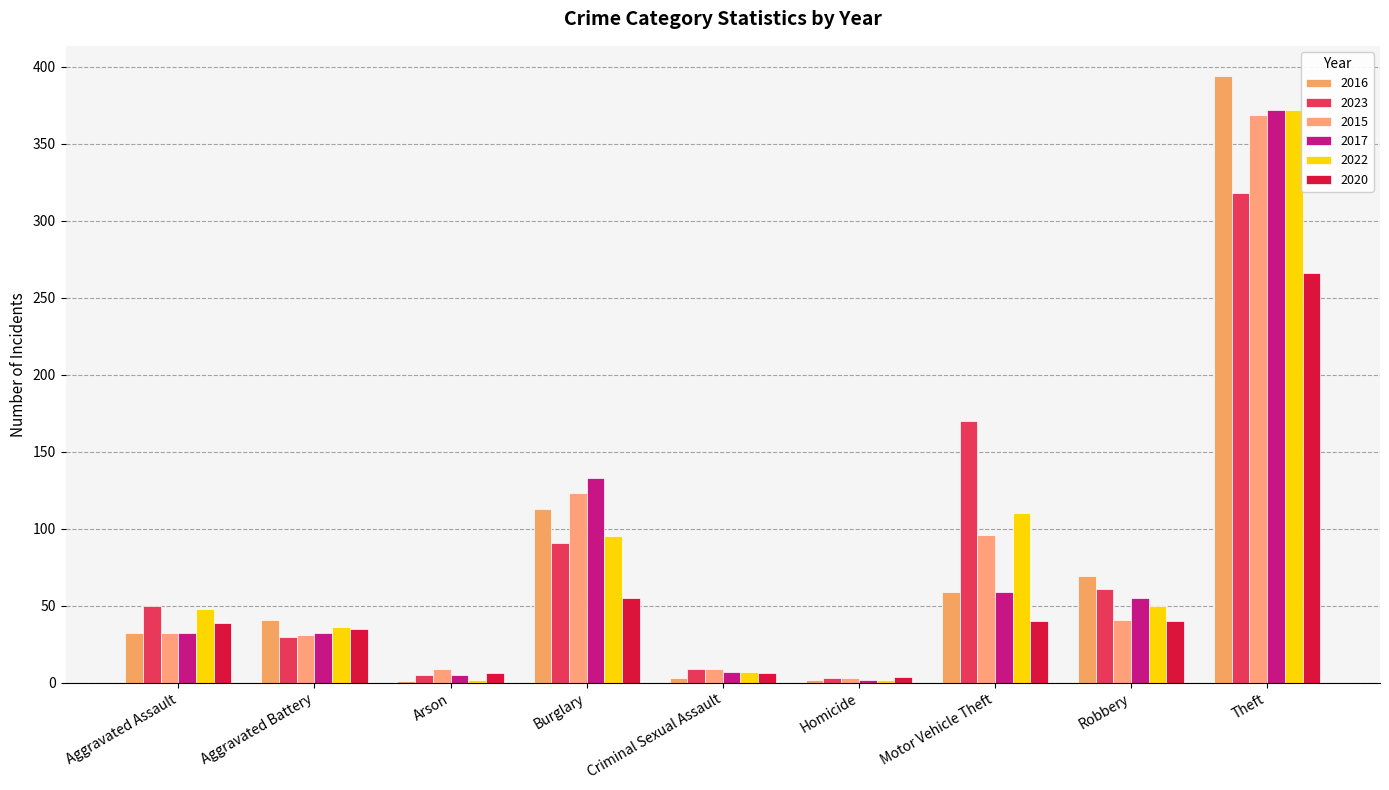

How many series are shown in this chart?

6